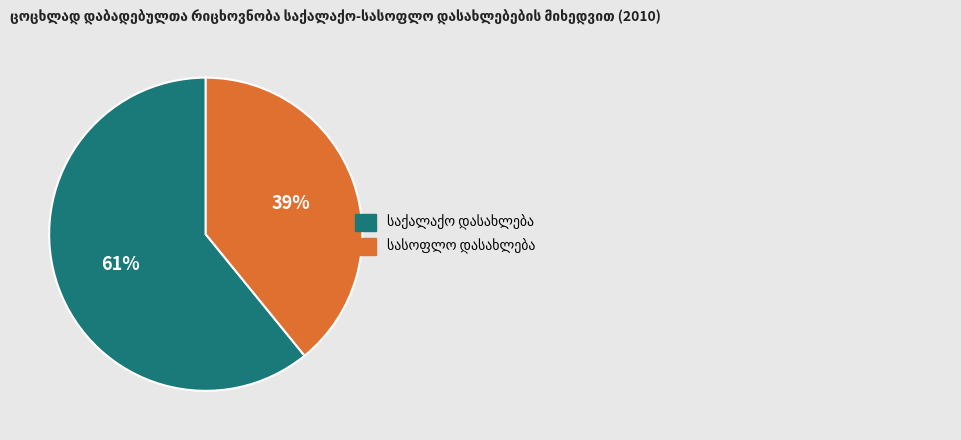

Is there any slice that represents more than half of the pie?

Yes